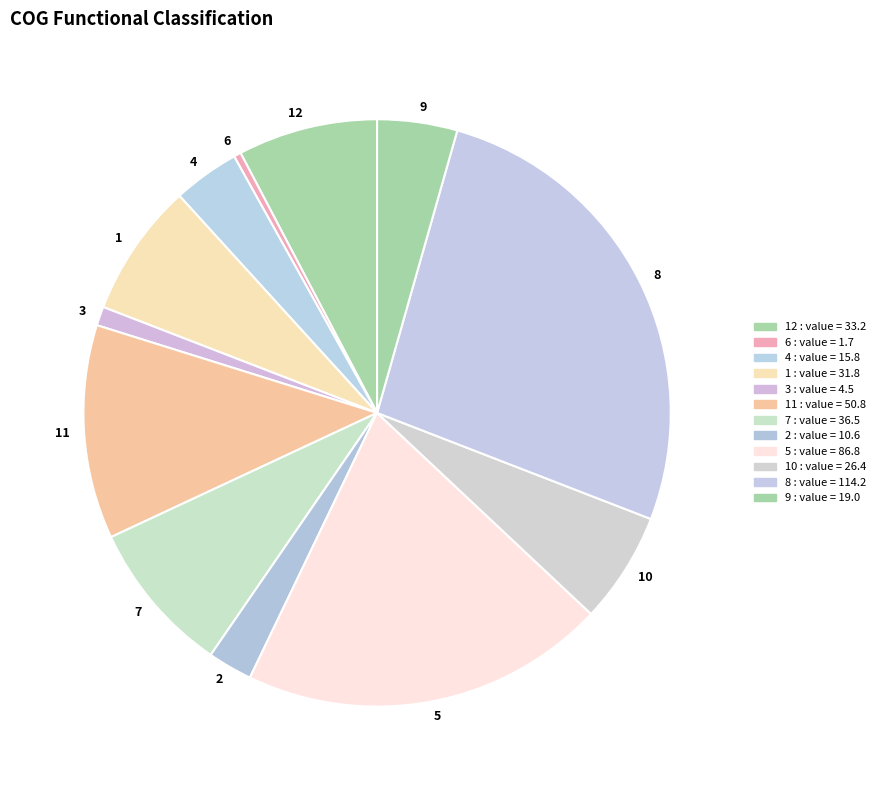

Does 6 account for over 50% of the chart?

No